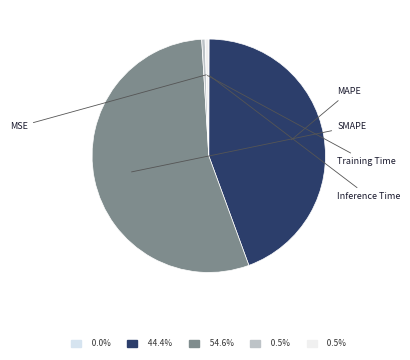

Count the number of slices in the pie.

5